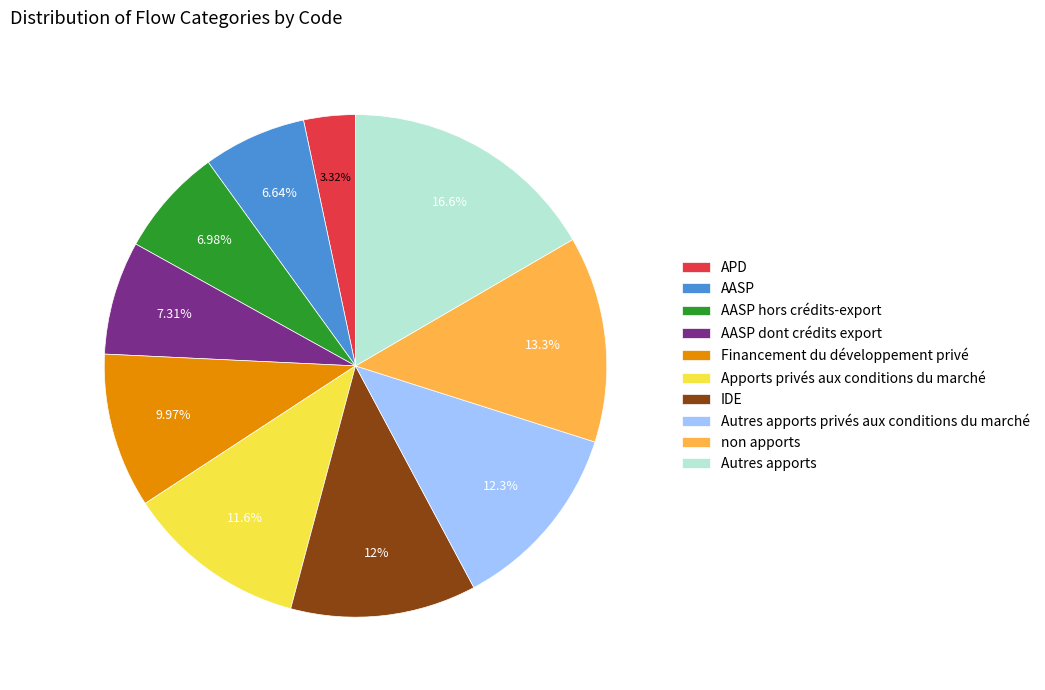

To the nearest percent, what is the combined percentage of AASP hors crédits-export and AASP dont crédits export?

14%